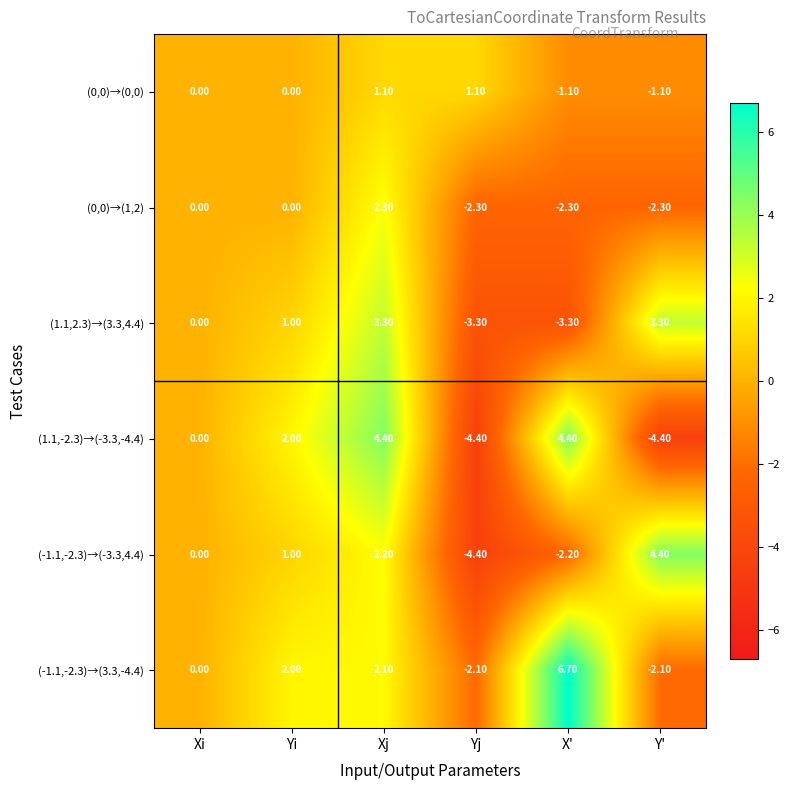

What is the difference between the (-1.1,-2.3)→(-3.3,4.4) values at X' and Yi?

3.2